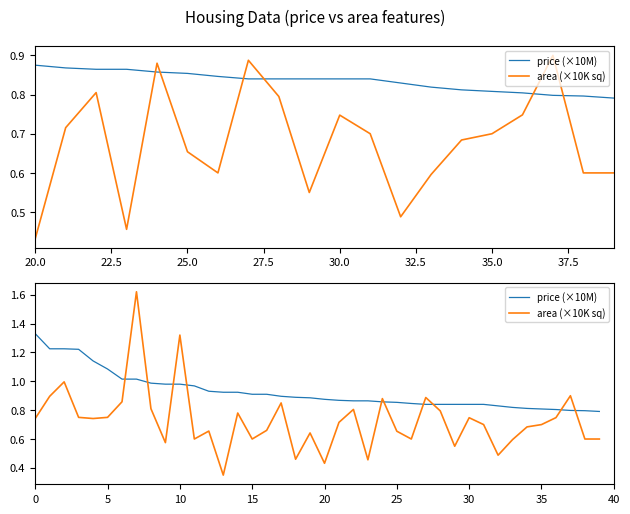

What is the sum of the area (×10K sq) values at 19 and 37?

1.5